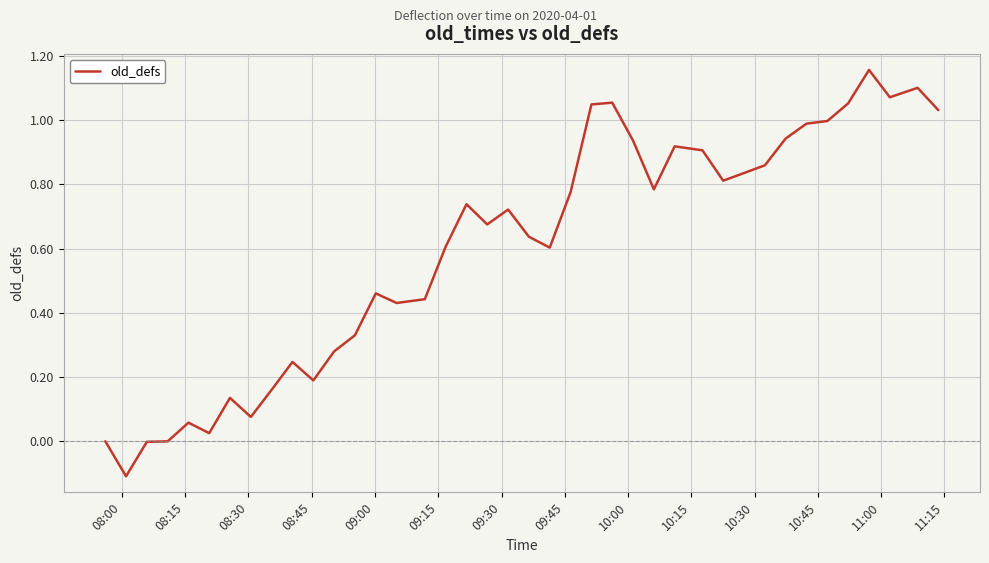

What is the difference between the maximum and minimum values?

1.3